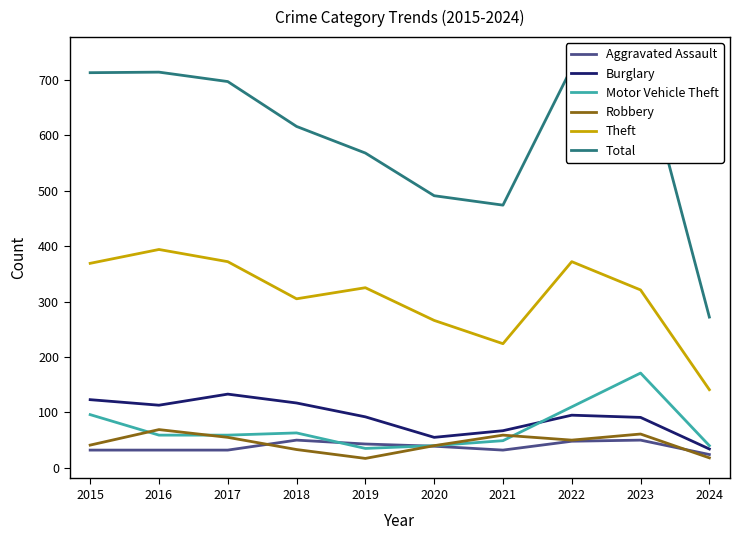

Which has a higher value, 2023 or 2017?

2023